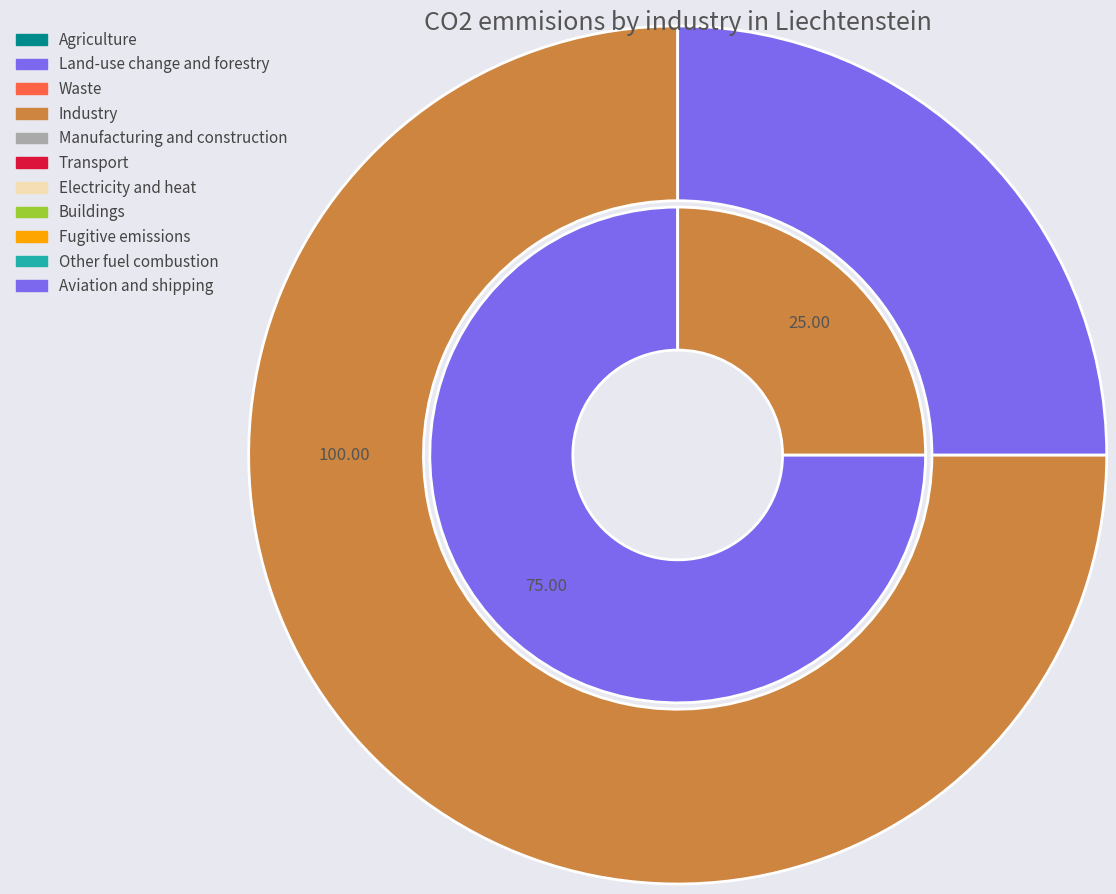

How many segments does this pie chart have?

4